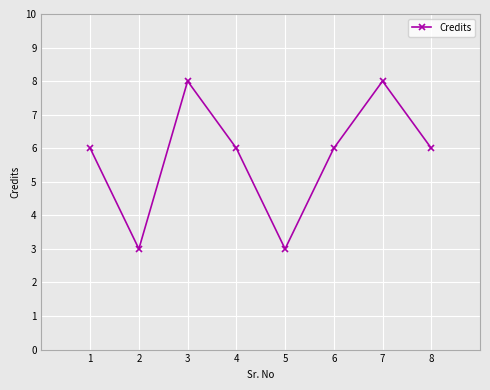

How many distinct data groups are displayed?

1